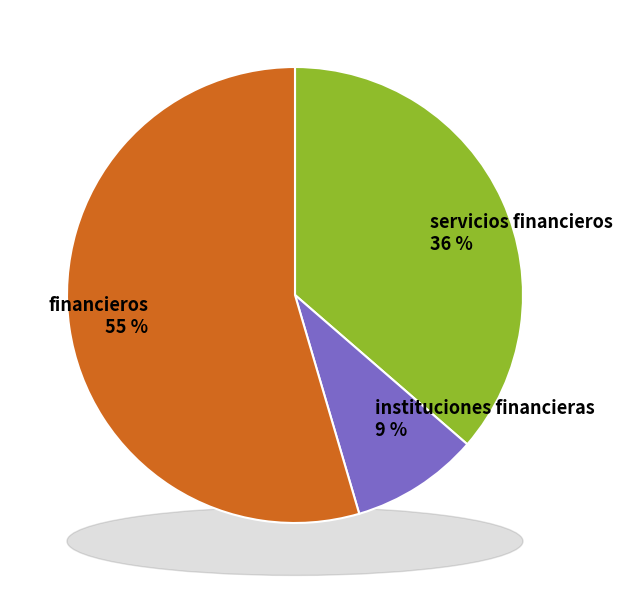

How many slices are in this pie chart?

3